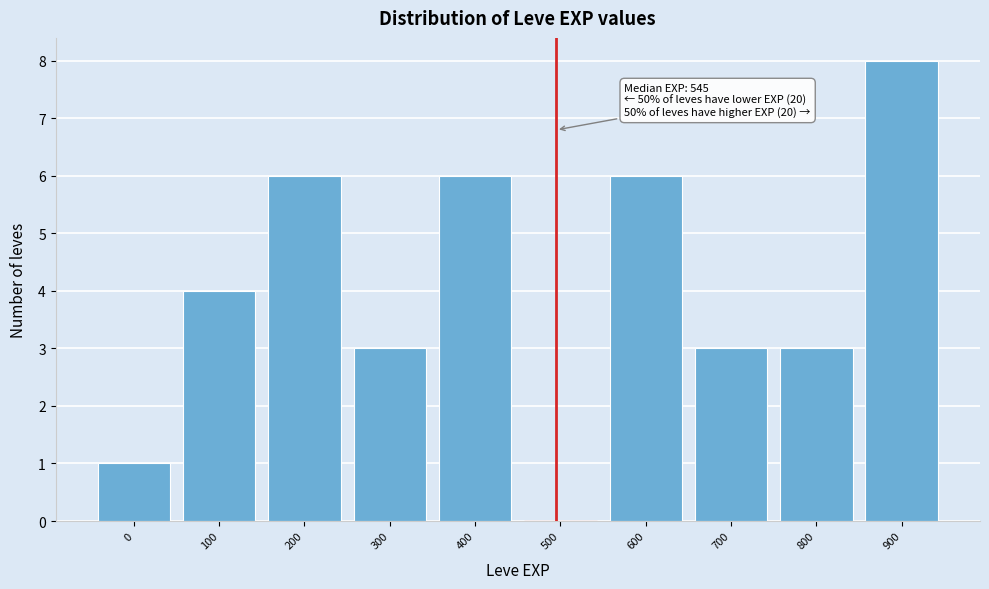

Reading left to right, transcribe all the data shown in this chart.

0=1	100=4	200=6	300=3	400=6	500=0	600=6	700=3	800=3	900=8